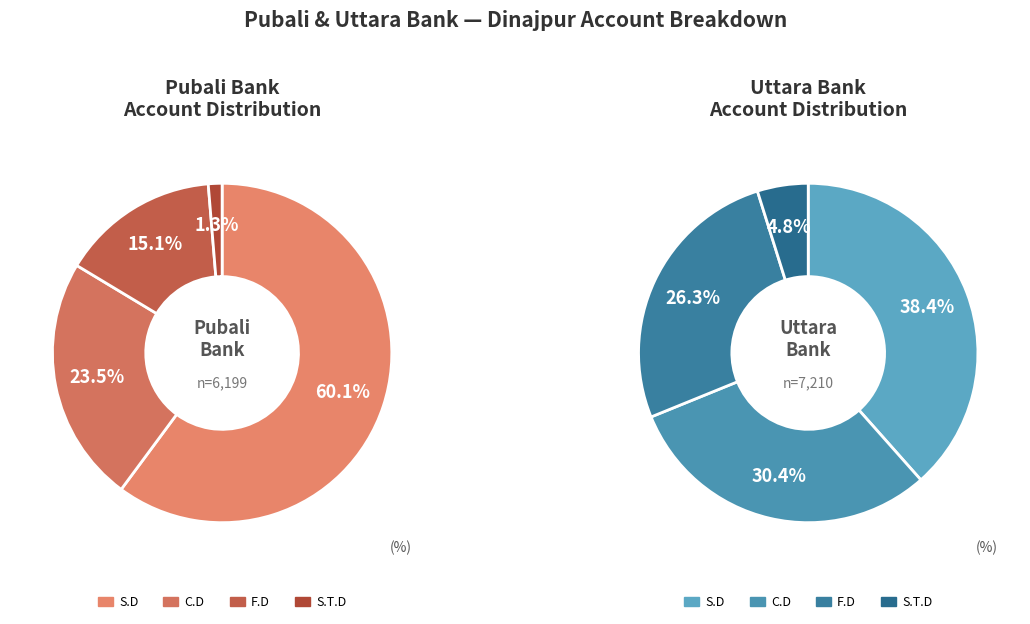

To the nearest percent, what is the difference between the S.D and F.D slice percentages?

12%